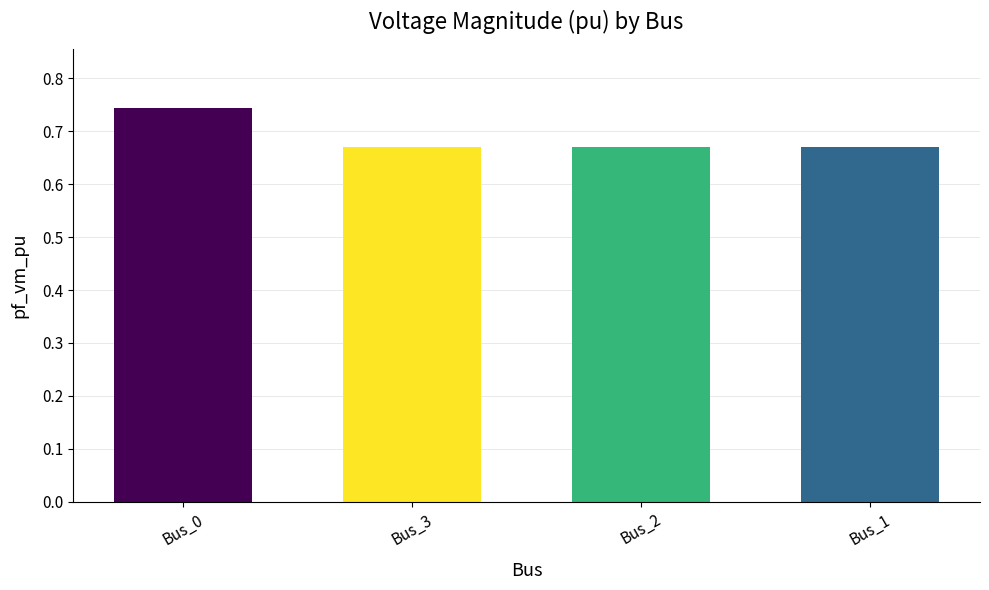

What is the label of the 3rd bar from the right?

Bus_3